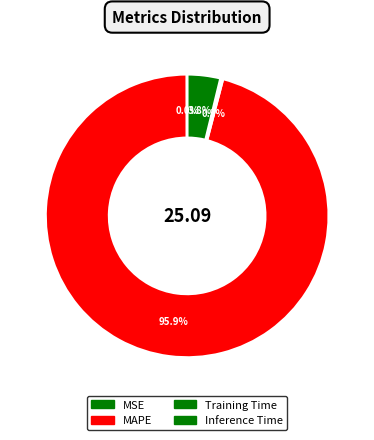

Rank the categories by value from highest to lowest.

MAPE, Inference Time, Training Time, MSE